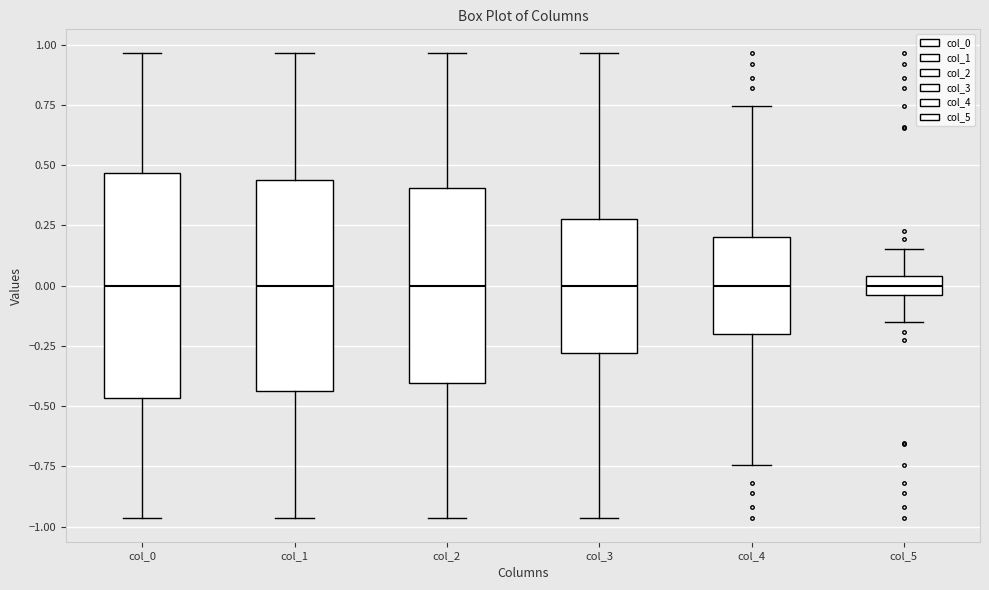

Where does the median line of the box for col_2 sit on the y-axis? The values are not printed on the chart, so give them approximately, as read against the axis.

0.00